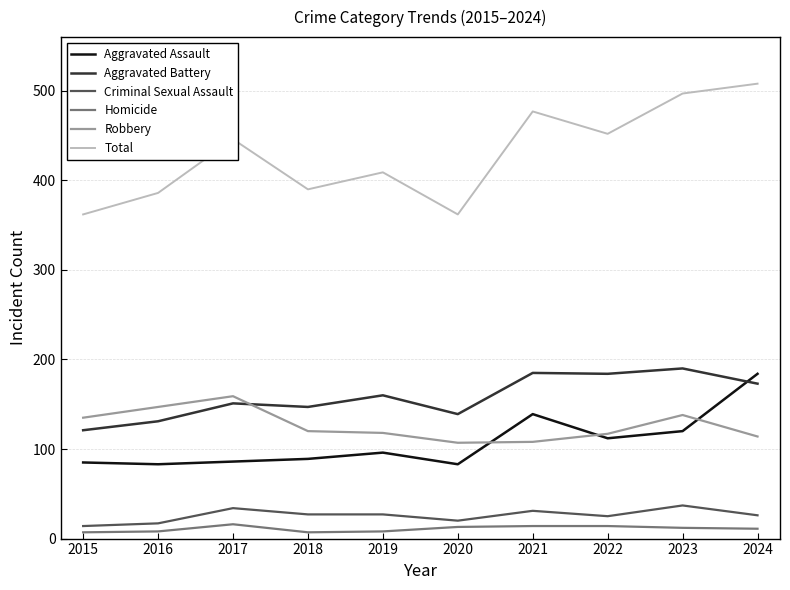

Which series has the largest total across all categories?

Total